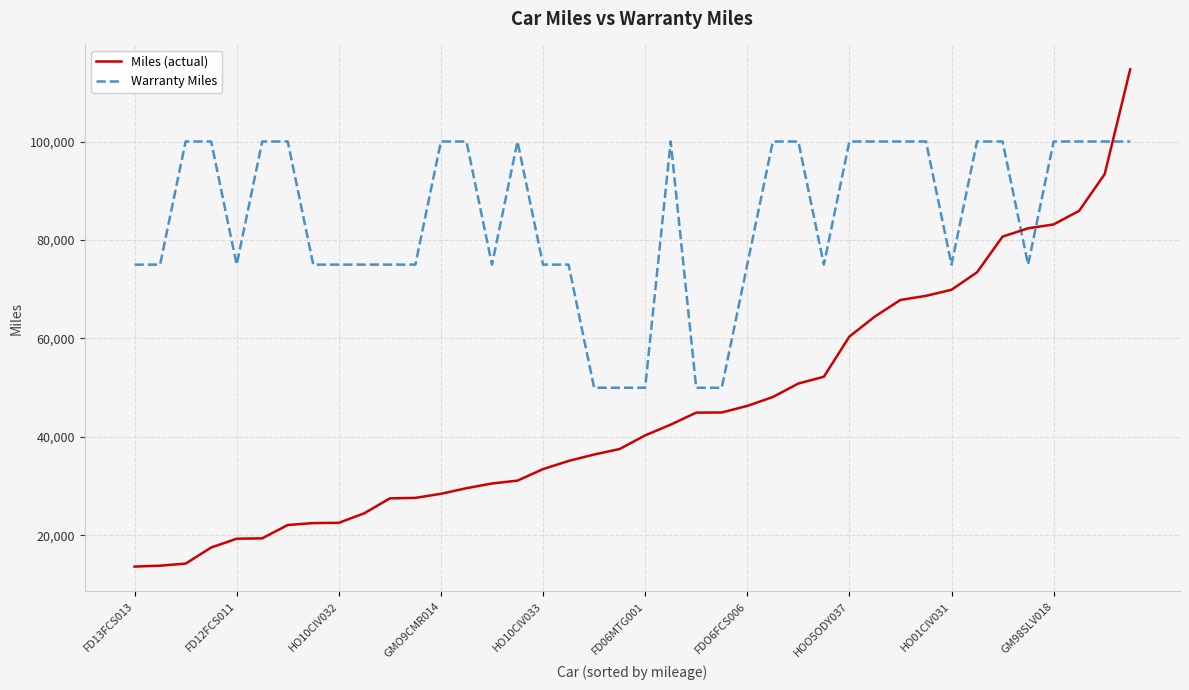

What is the maximum value for Miles (actual)?

114660.6